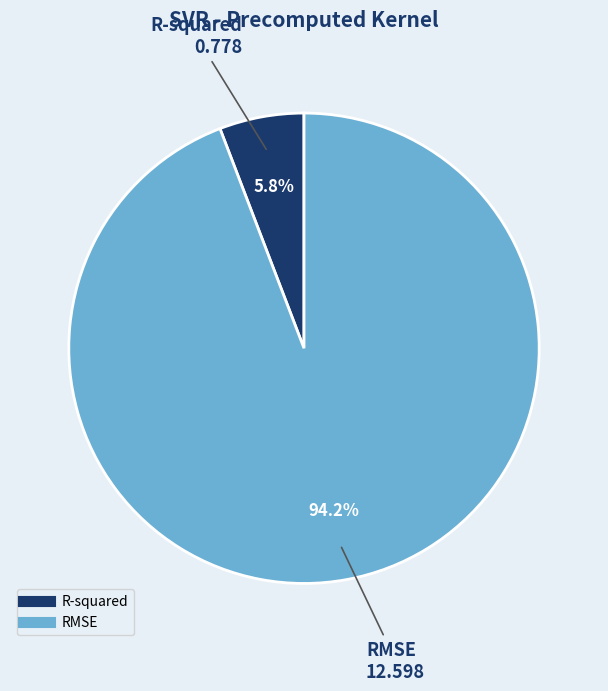

Rank the categories by value from highest to lowest.

RMSE, R-squared